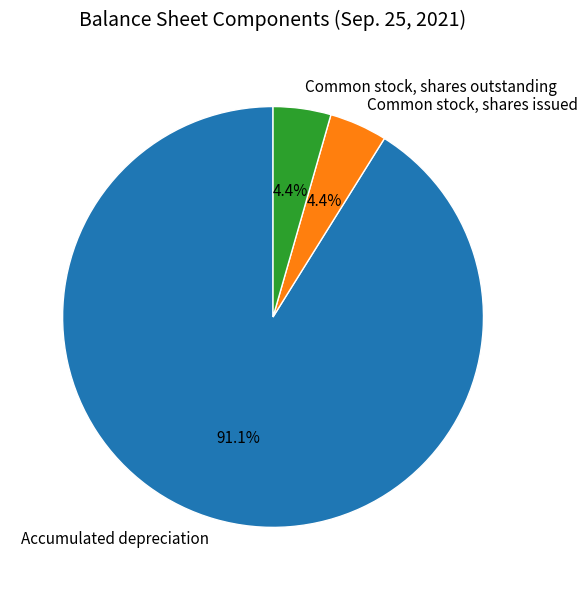

Is Accumulated depreciation the majority of the pie?

Yes